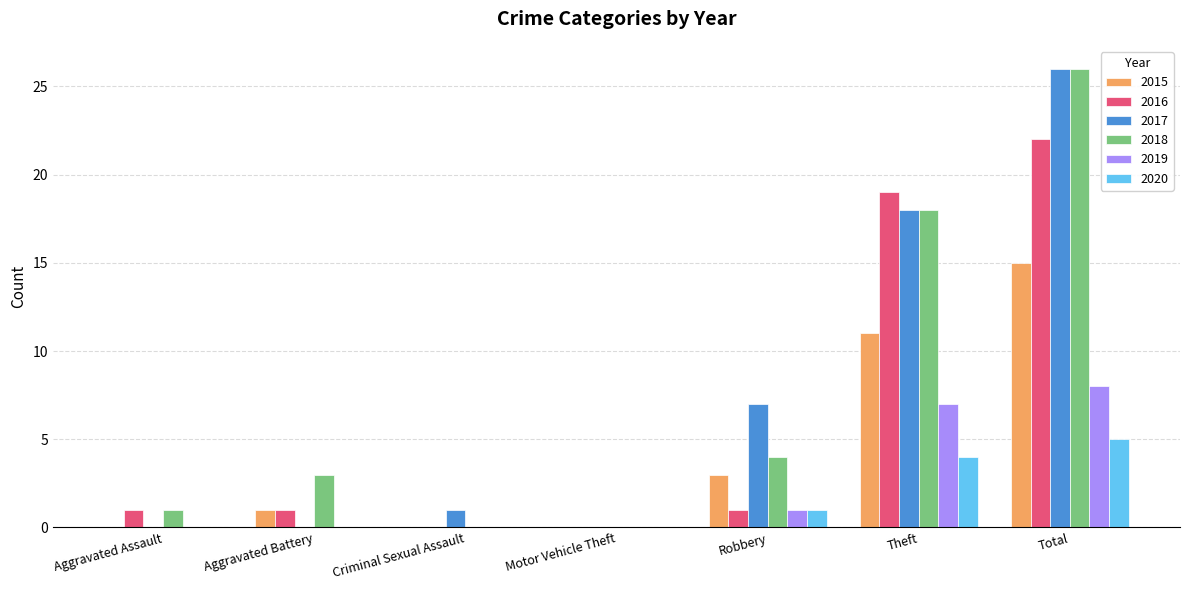

What is the sum of all 2017 values?

52